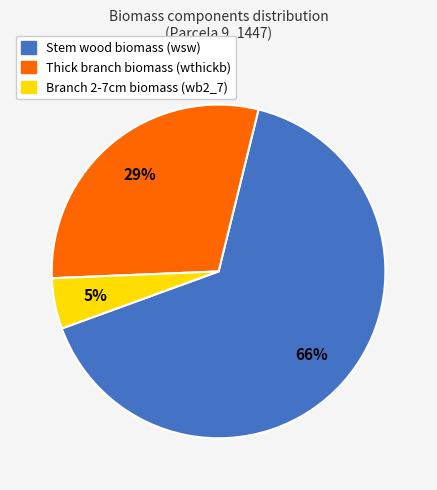

Is there any slice that represents more than half of the pie?

Yes